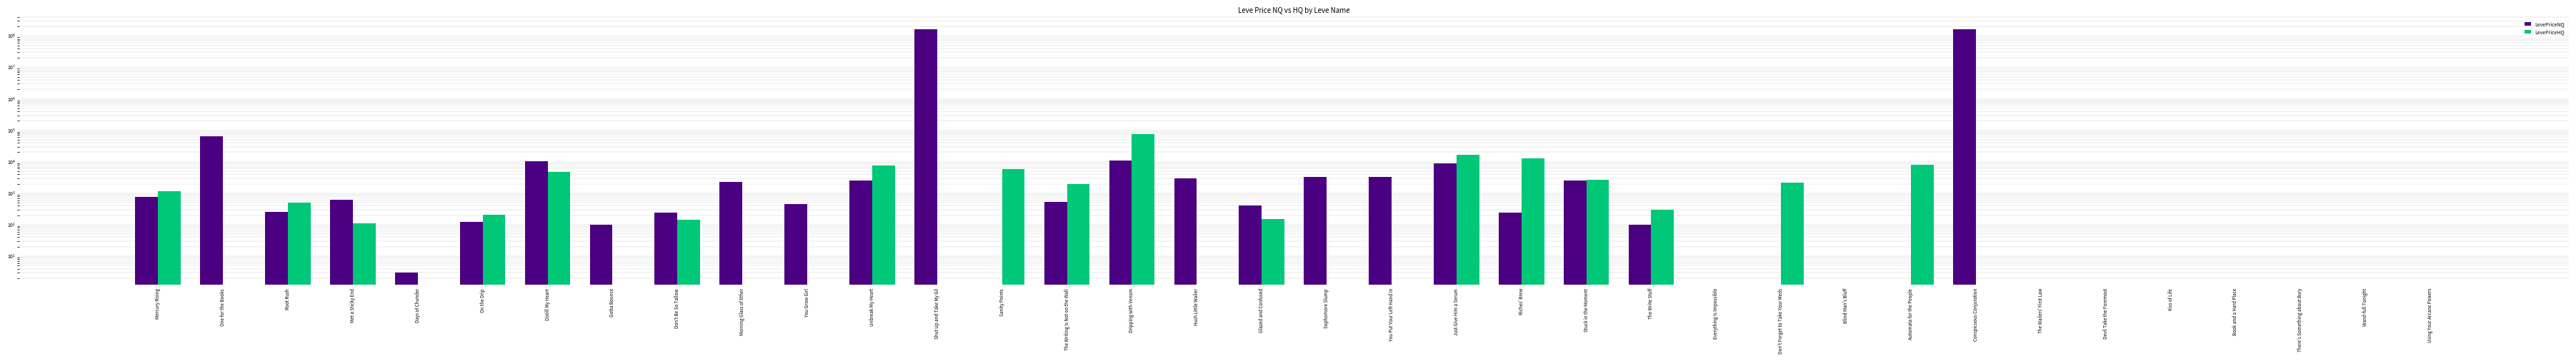

What position from the left is Sanity Points?

14